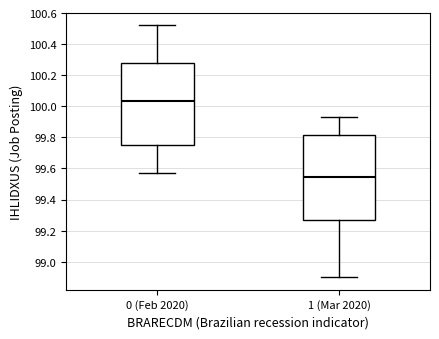

Where is the lower edge of the box for 0 (Feb 2020) on the y-axis? The values are not printed on the chart, so give them approximately, as read against the axis.

99.76